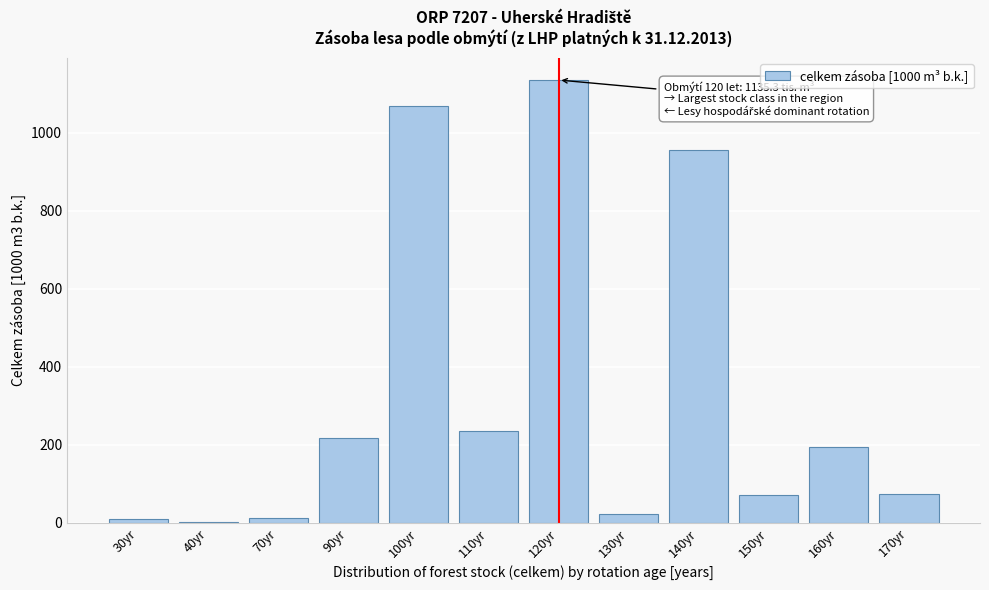

What is the ratio of the value at 100yr to the value at 120yr?

0.9